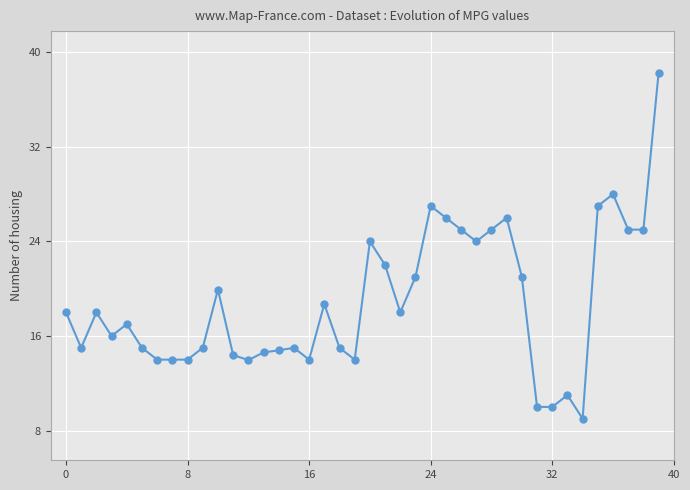

What is the difference between the second highest and second lowest values?

18.0